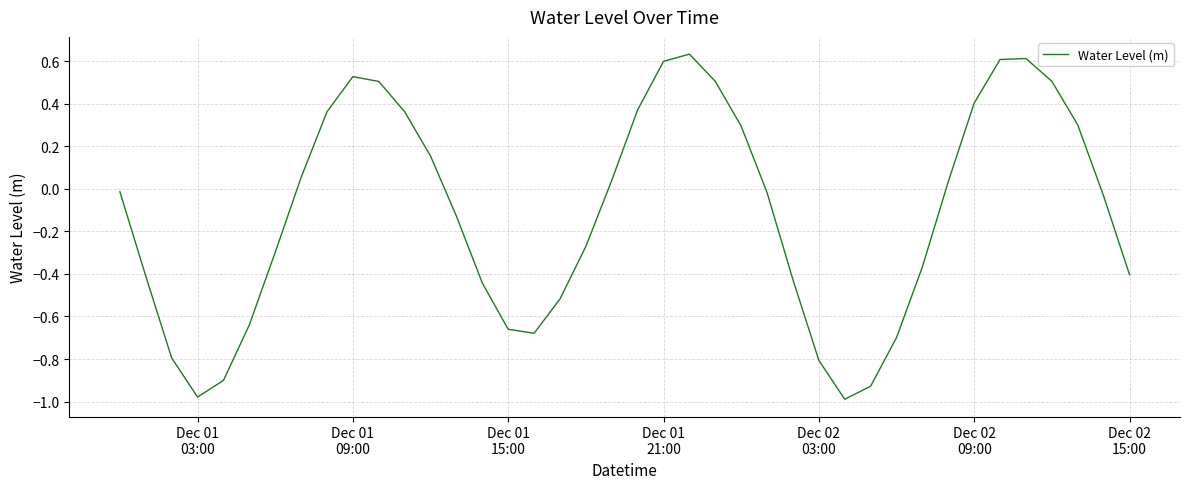

How many lines are shown in the chart?

1